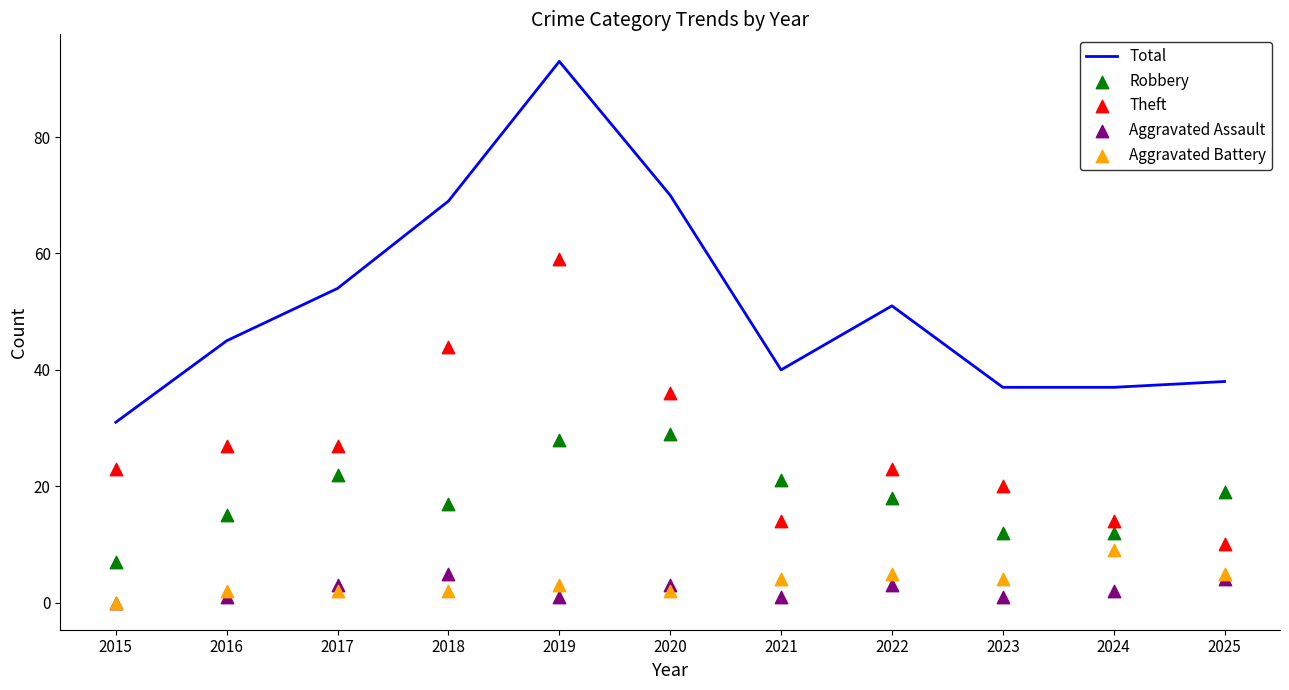

What are all the series names shown in the legend?

Total, Robbery, Theft, Aggravated Assault, Aggravated Battery